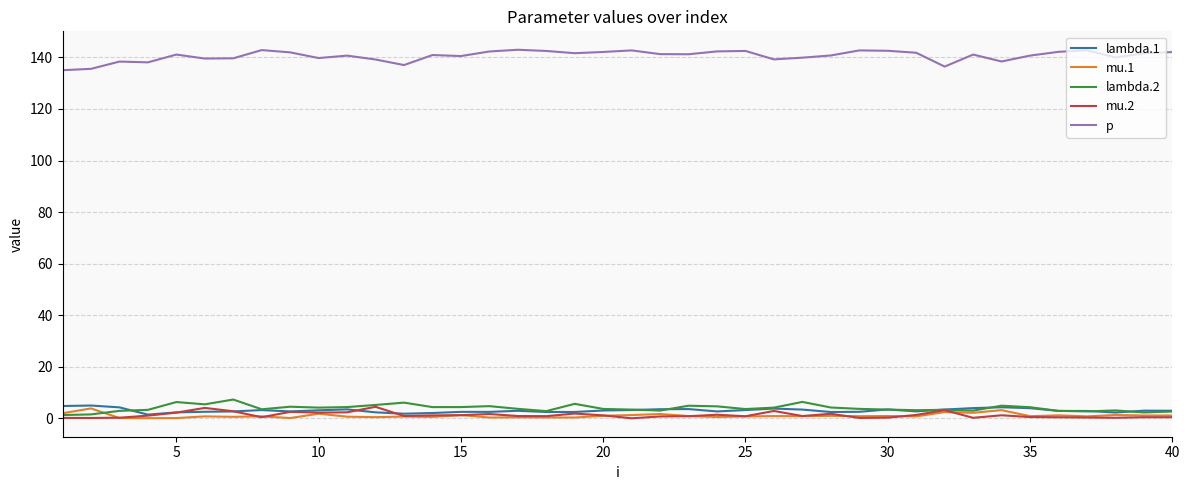

True or false: p and lambda.1 cross at least once.

False